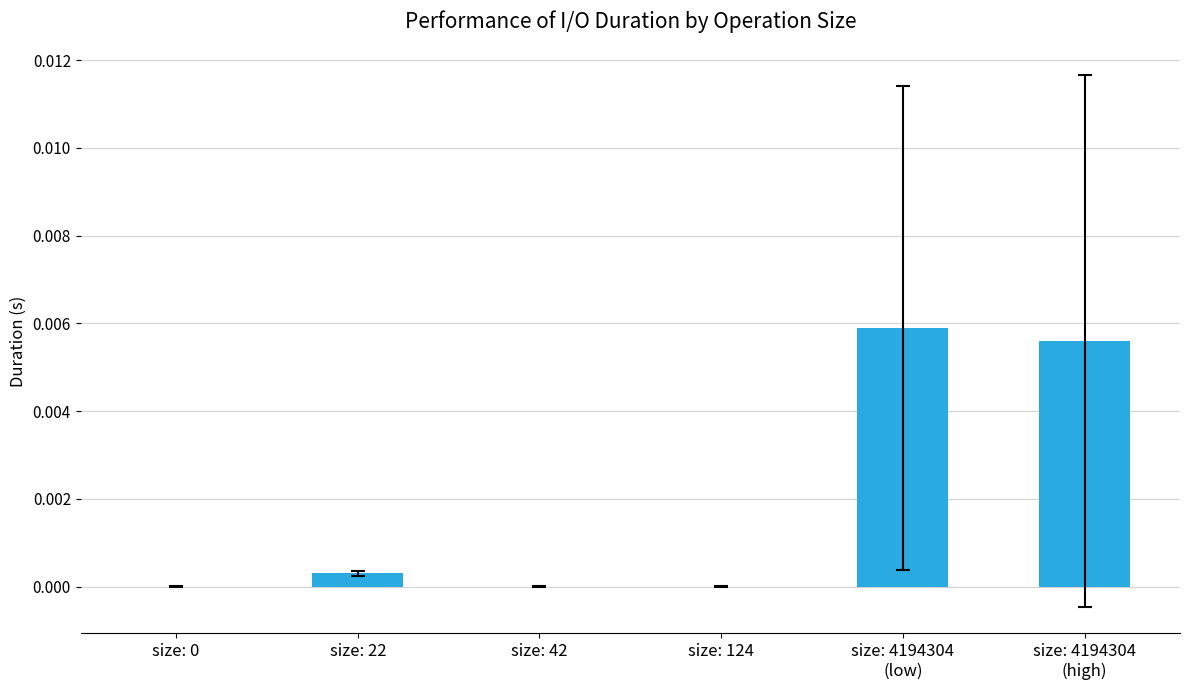

True or false: the data shows 0.0 at size: 0.

True